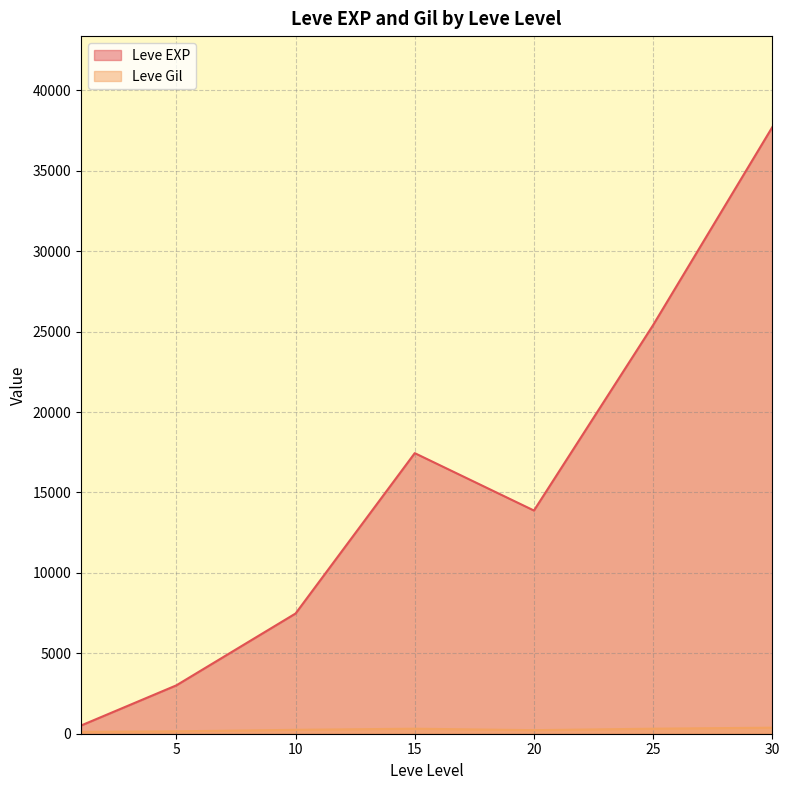

Which series changed the most between 5 and 20?

Leve EXP